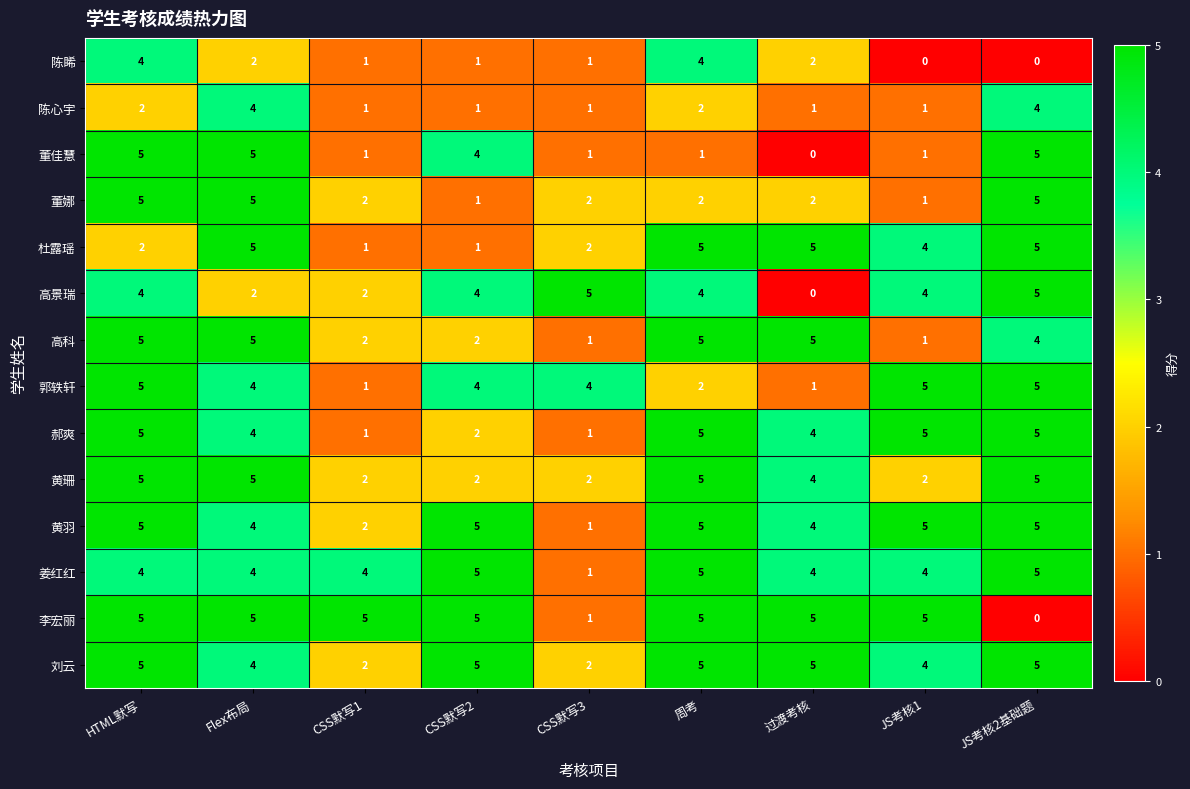

How many data points in 董娜 are less than 2?

2